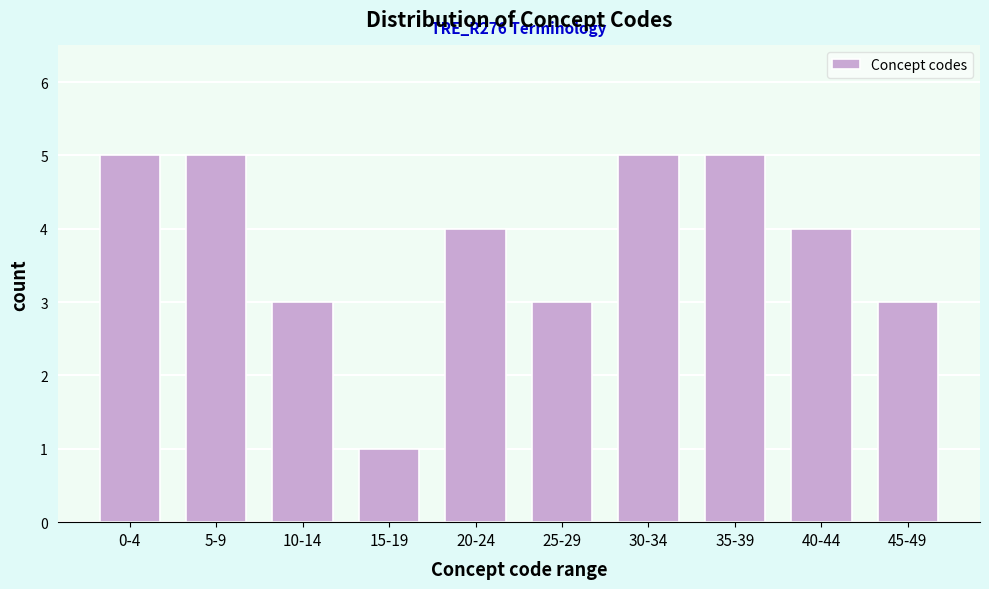

Reading left to right, list all the values displayed in this chart.

0-4=5	5-9=5	10-14=3	15-19=1	20-24=4	25-29=3	30-34=5	35-39=5	40-44=4	45-49=3